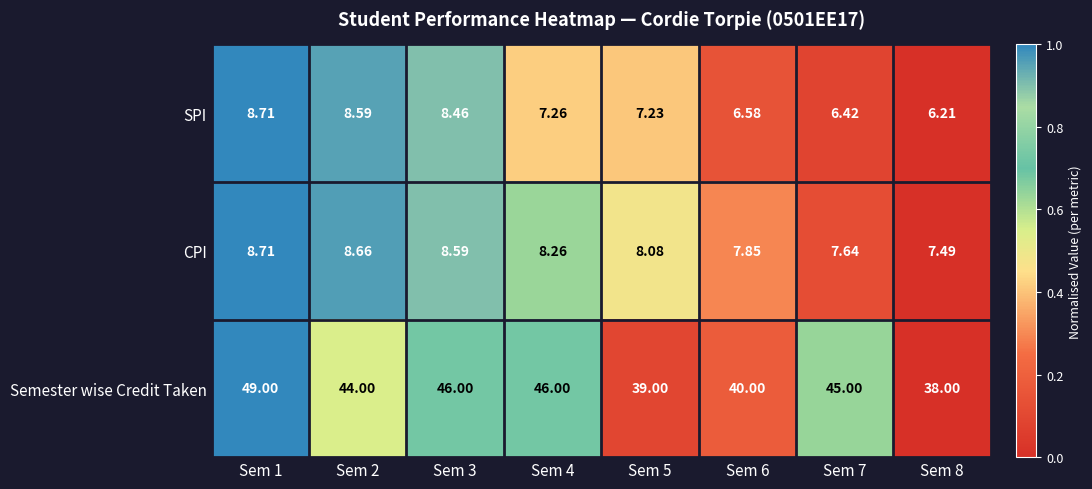

Between Sem 4 and Sem 7, which series saw the biggest shift?

Semester wise Credit Taken